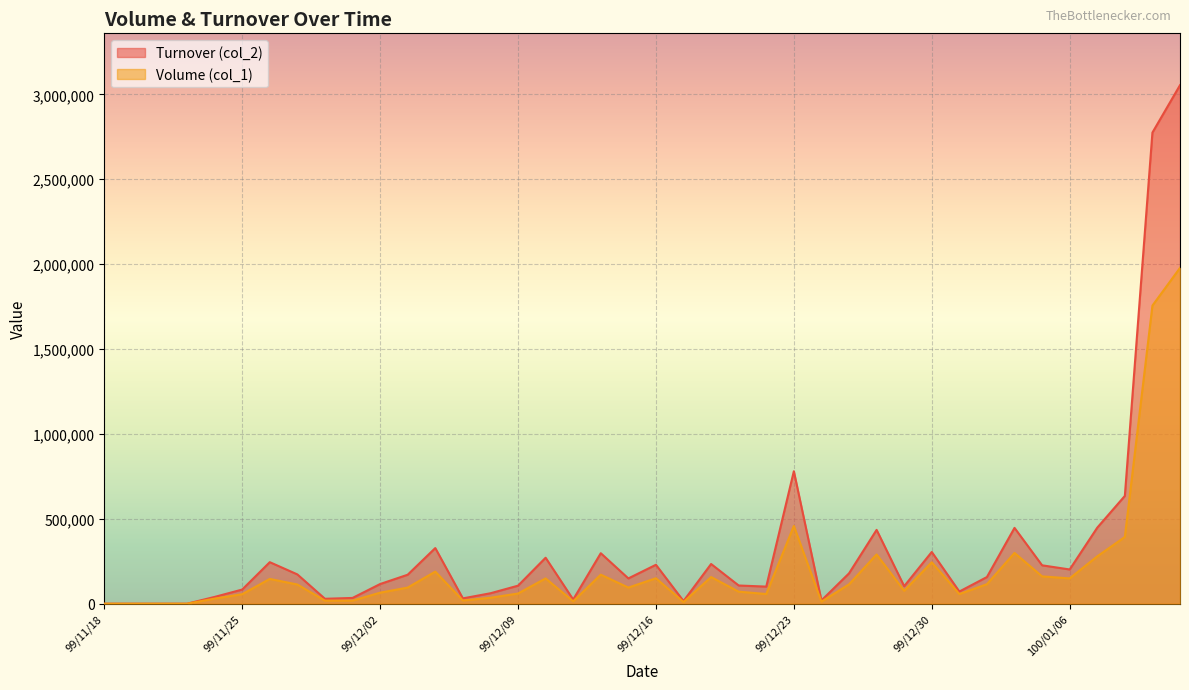

At which category does the chart reach its minimum across all series?

99/11/18